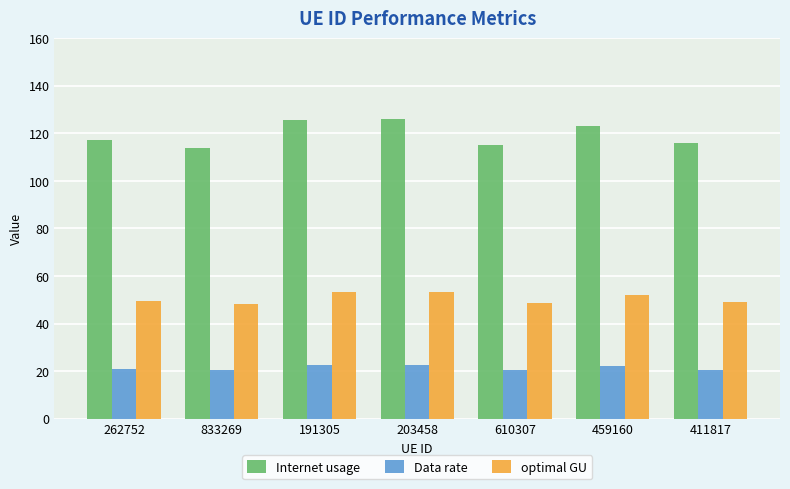

True or false: Data rate has a value of 30.1 at 459160.

False